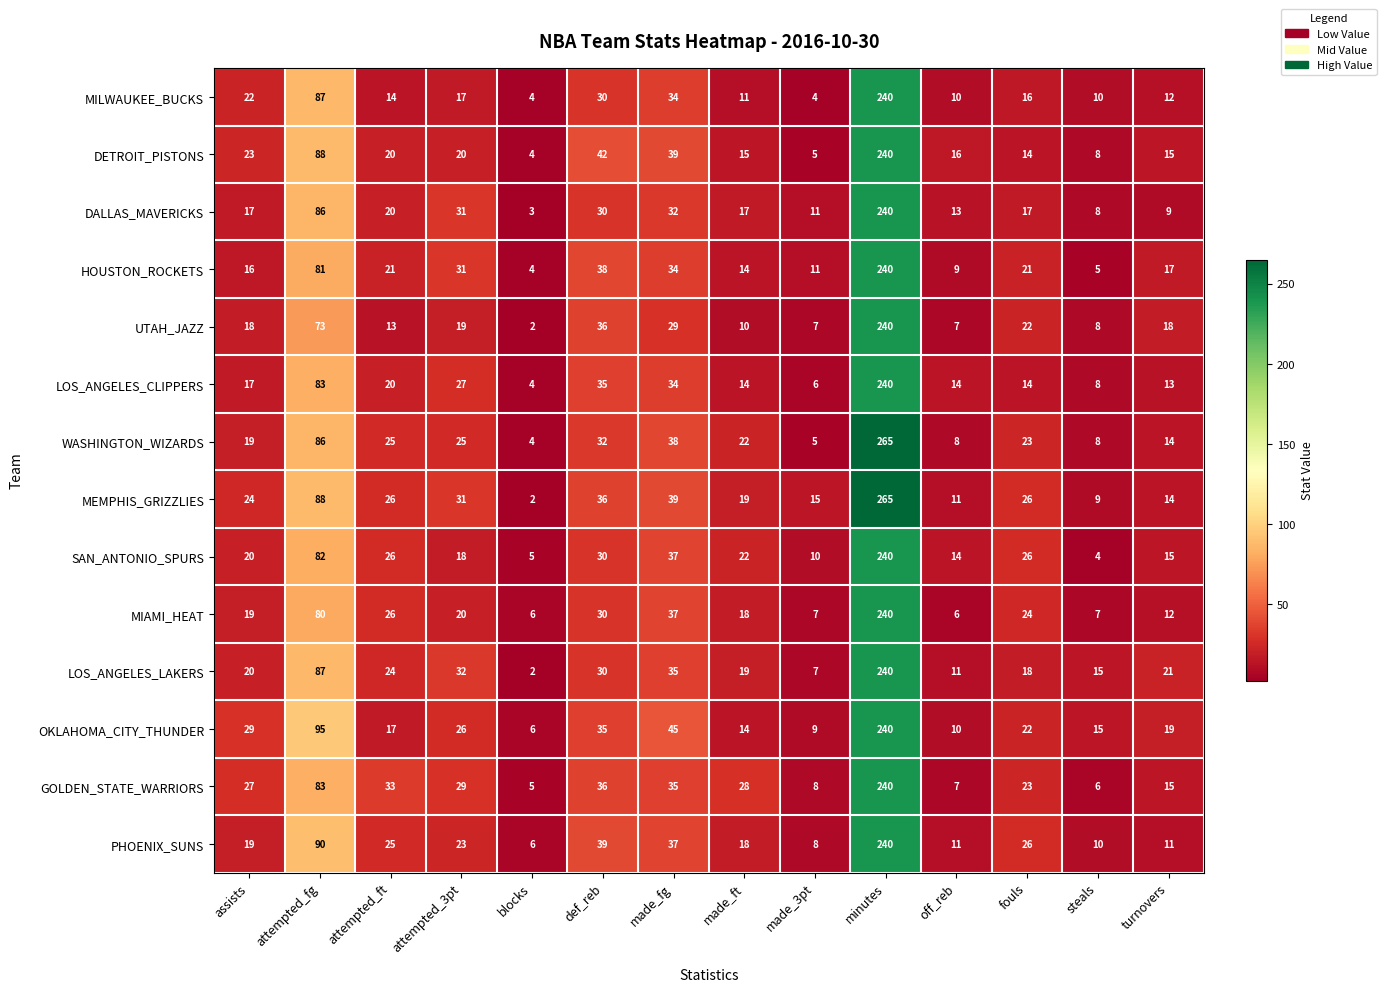

At which category is the sum across all series the highest?

minutes